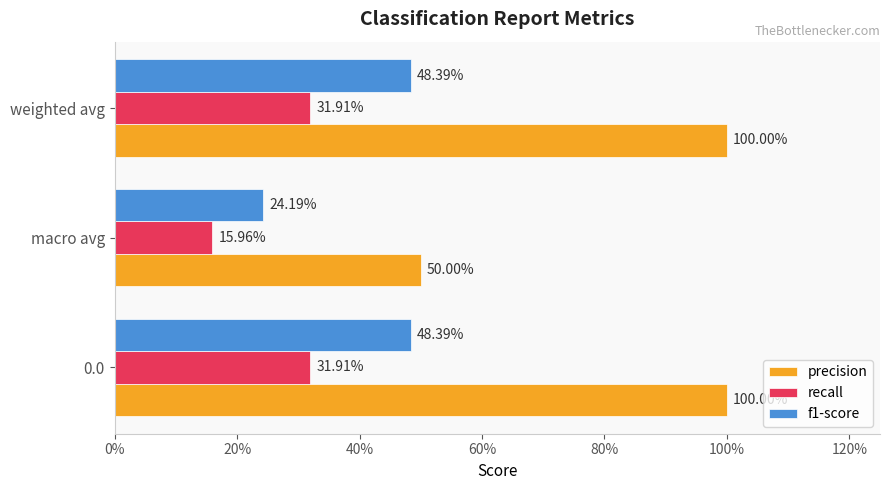

What are all the series names shown in the legend?

precision, recall, f1-score